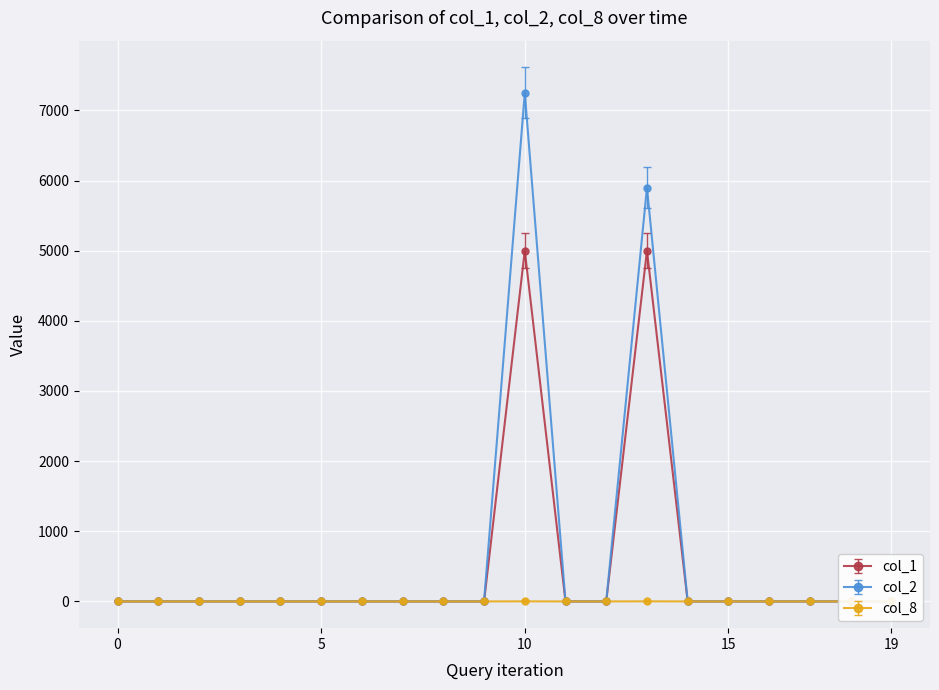

Rank the series by their maximum value, from lowest to highest.

col_8, col_1, col_2